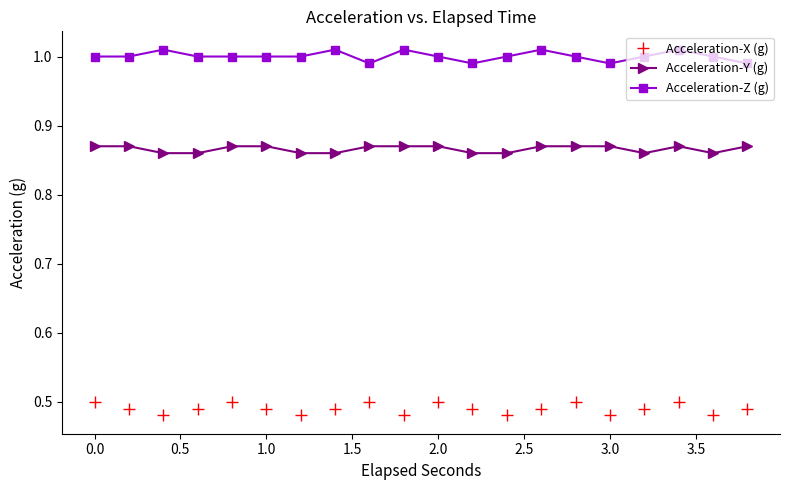

How many distinct data groups are displayed?

3